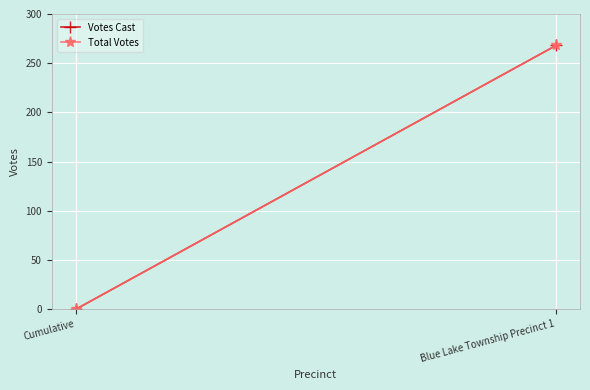

Read the Votes Cast value at Blue Lake Township Precinct 1.

268